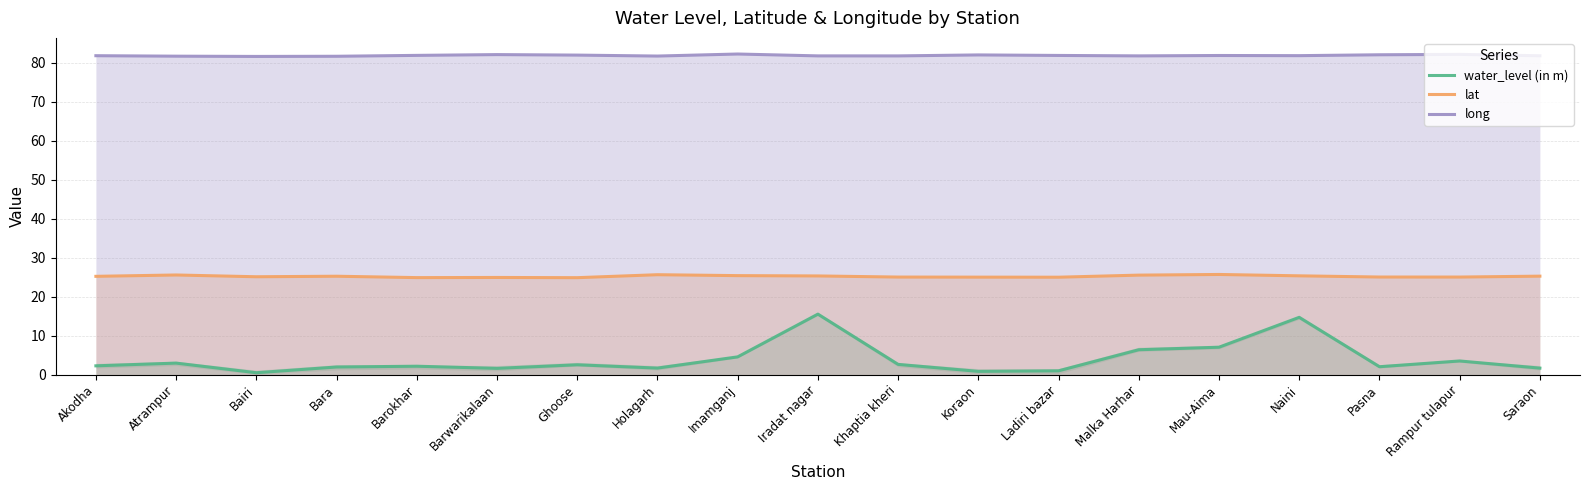

How many lines are shown in the chart?

3